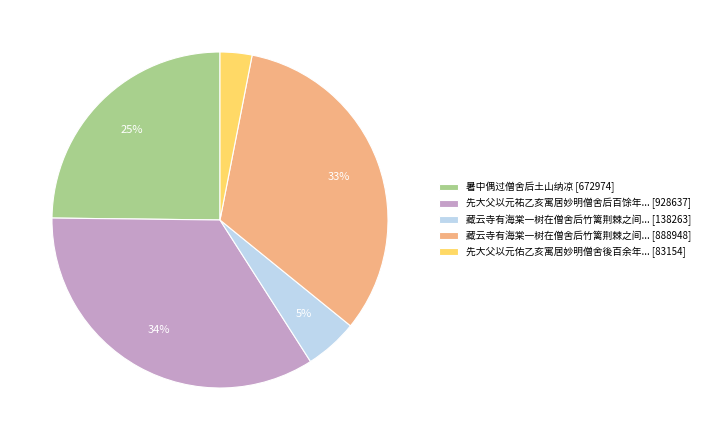

Which slice is the largest?

先大父以元祐乙亥寓居妙明僧舍后百馀年... [928637]